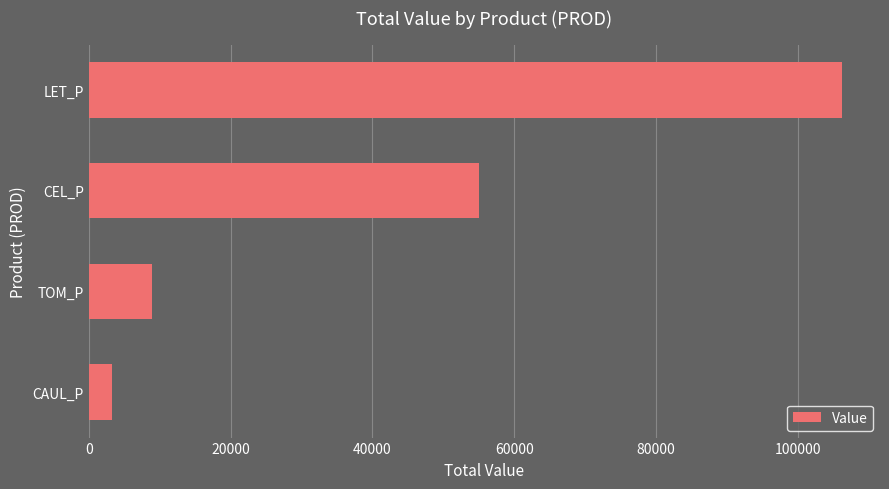

What is the average value?

43382.8